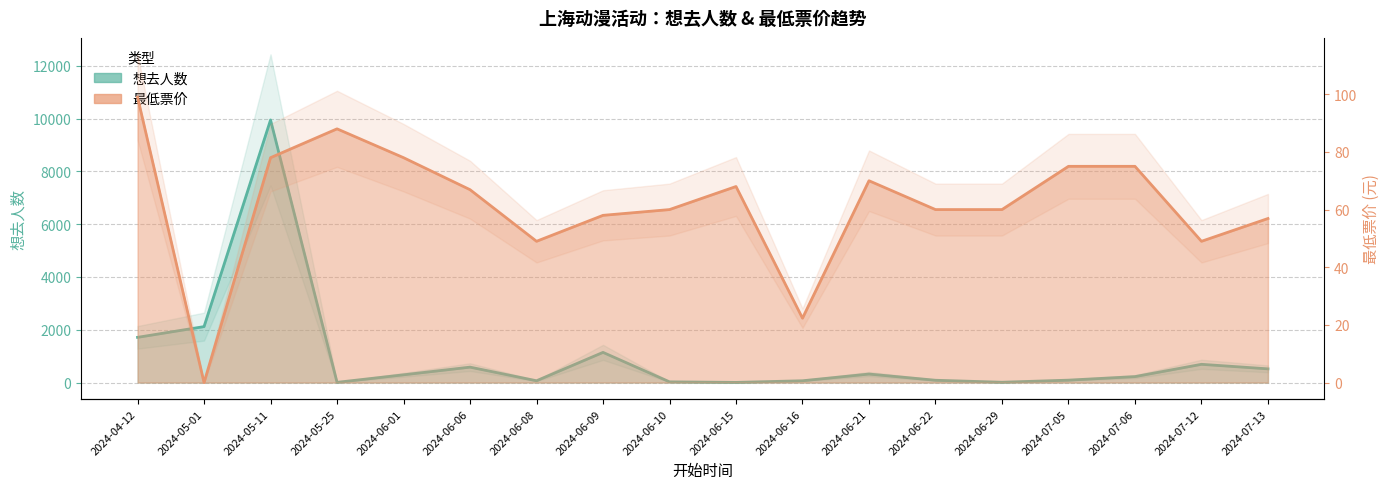

Read the 最低票价 value at 2024-06-01.

78.0